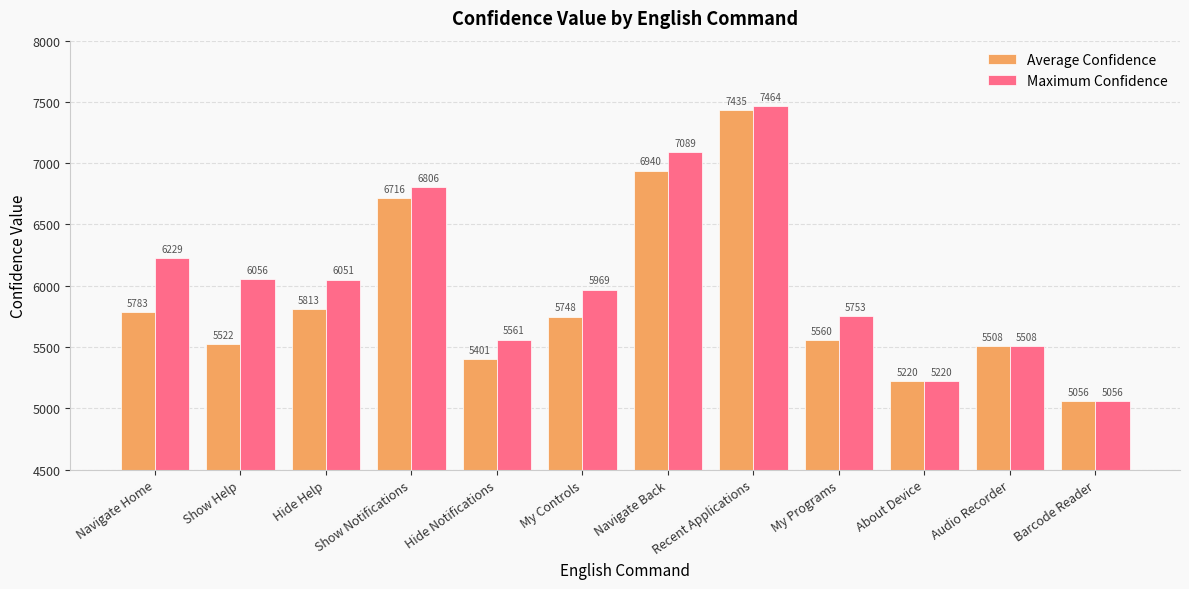

What is the value of the Average Confidence bar at the 5th from the left?

5401